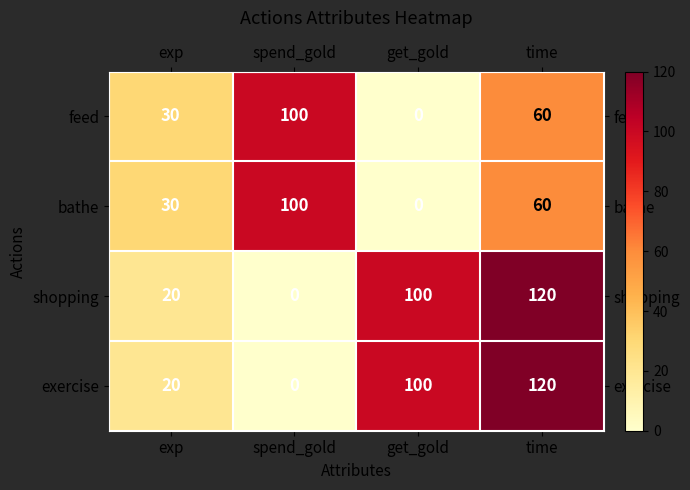

What value does the feed series have at time, to the nearest 10?

60